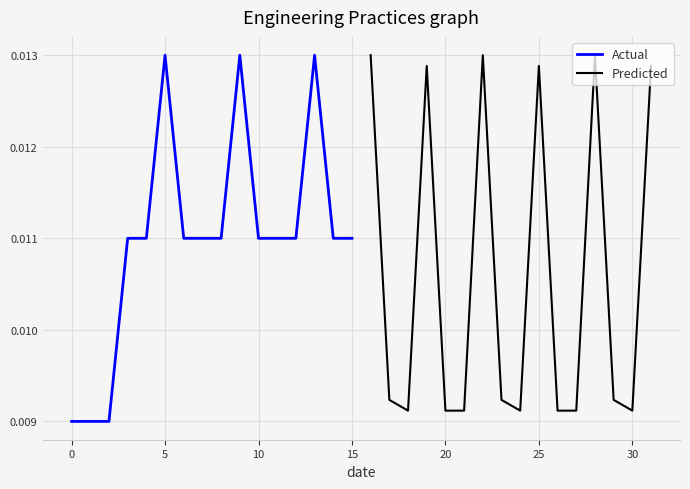

True or false: Actual has more than 0 interior local peaks.

True